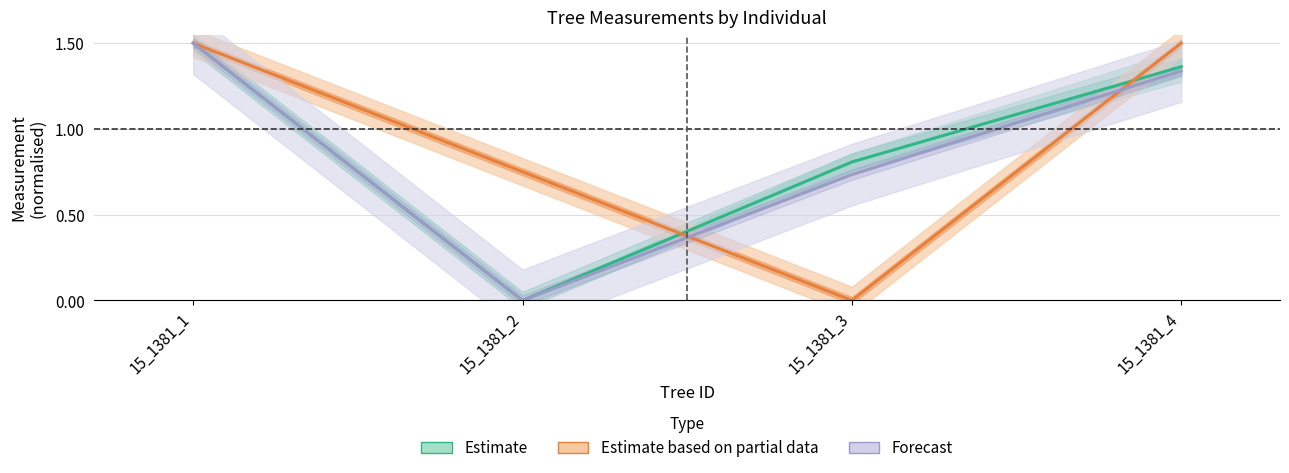

At which category is the sum across all series the highest?

15_1381_1